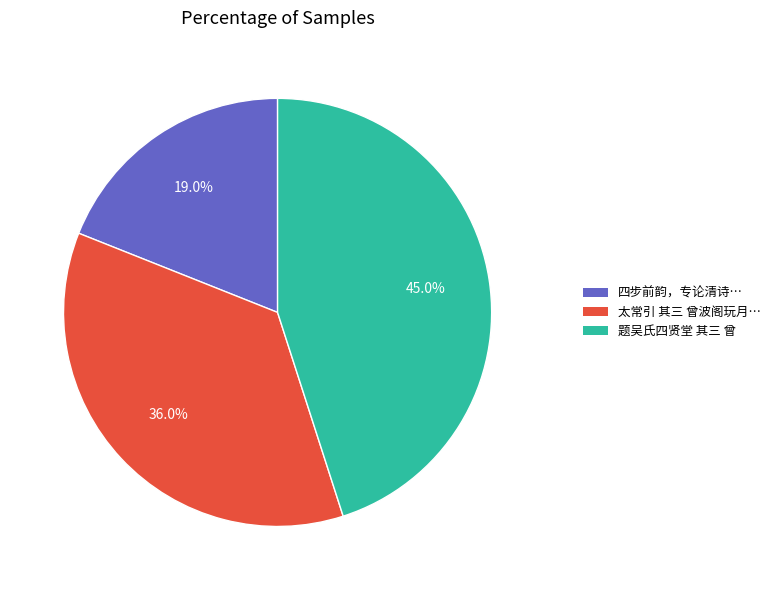

Is there any slice that represents more than half of the pie?

No